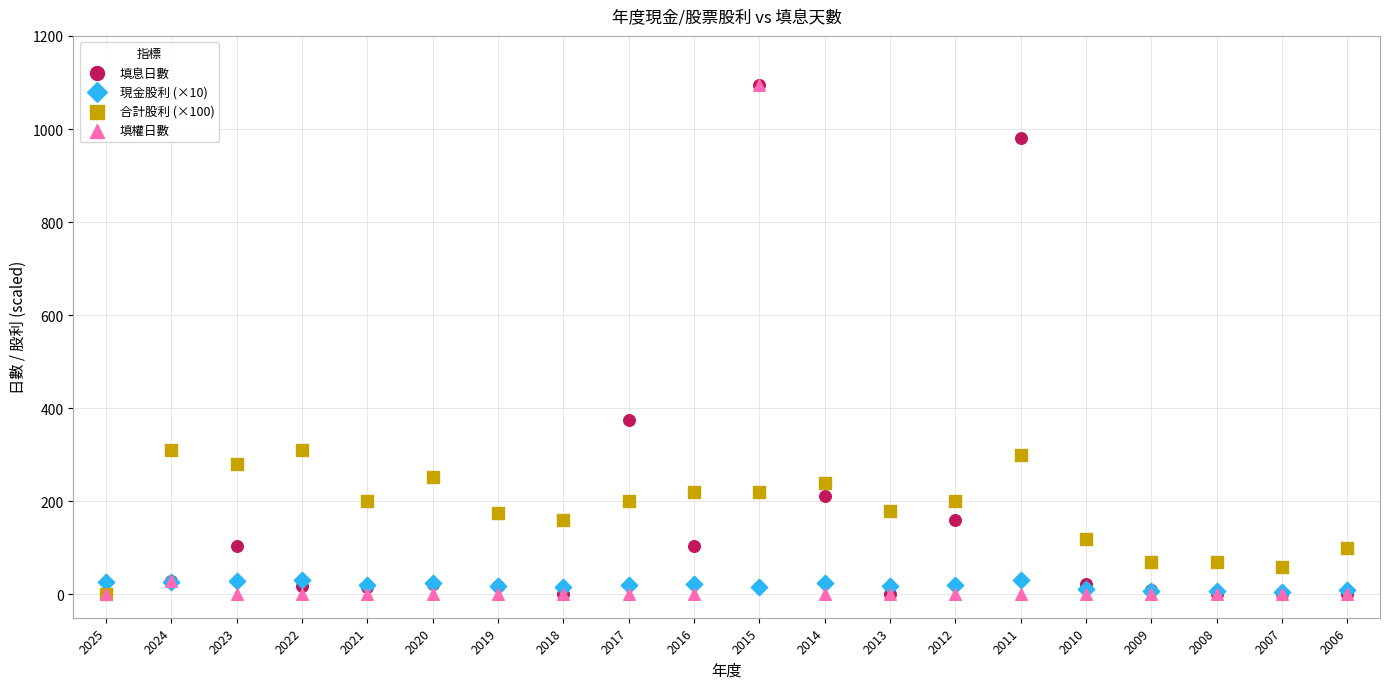

Across all series, what Y value is closest to 547?

375.0